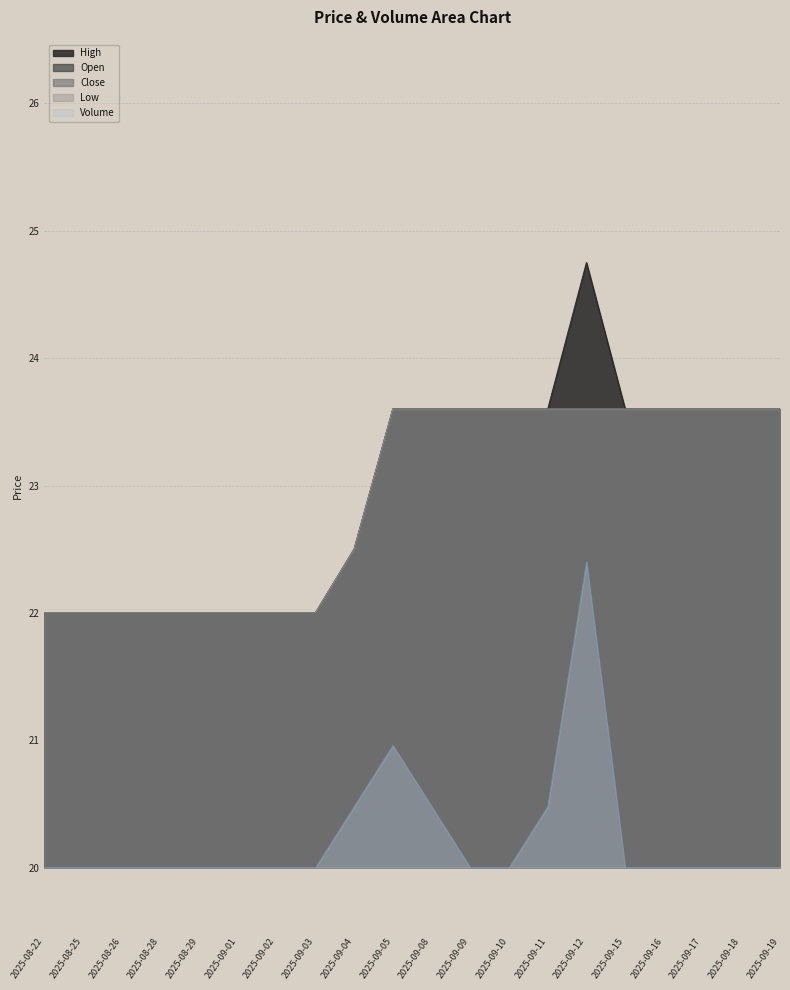

The High series shows 23.6 at 2025-09-16. True or false?

True